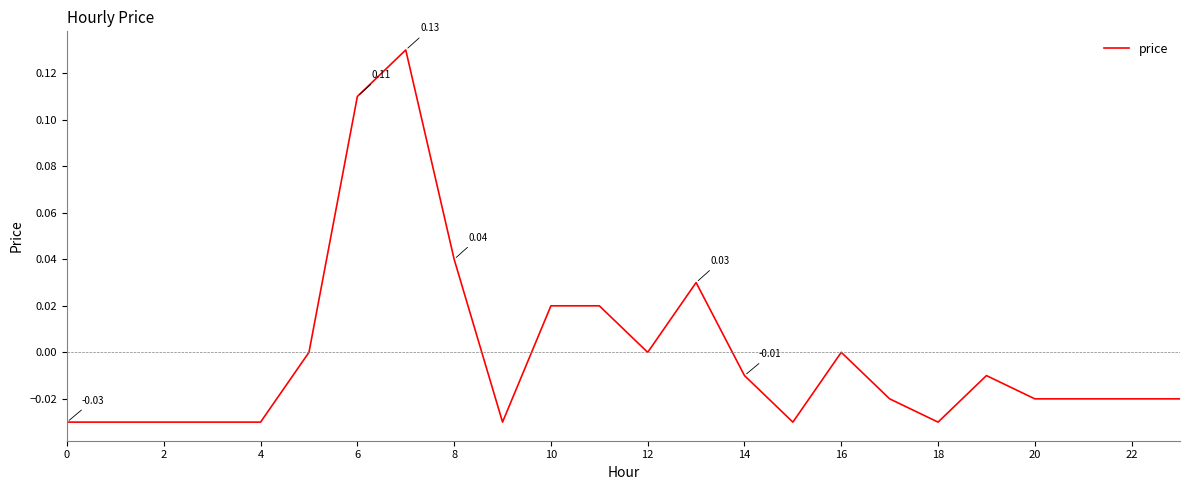

True or false: there are more than 0 points higher than both neighbors.

True